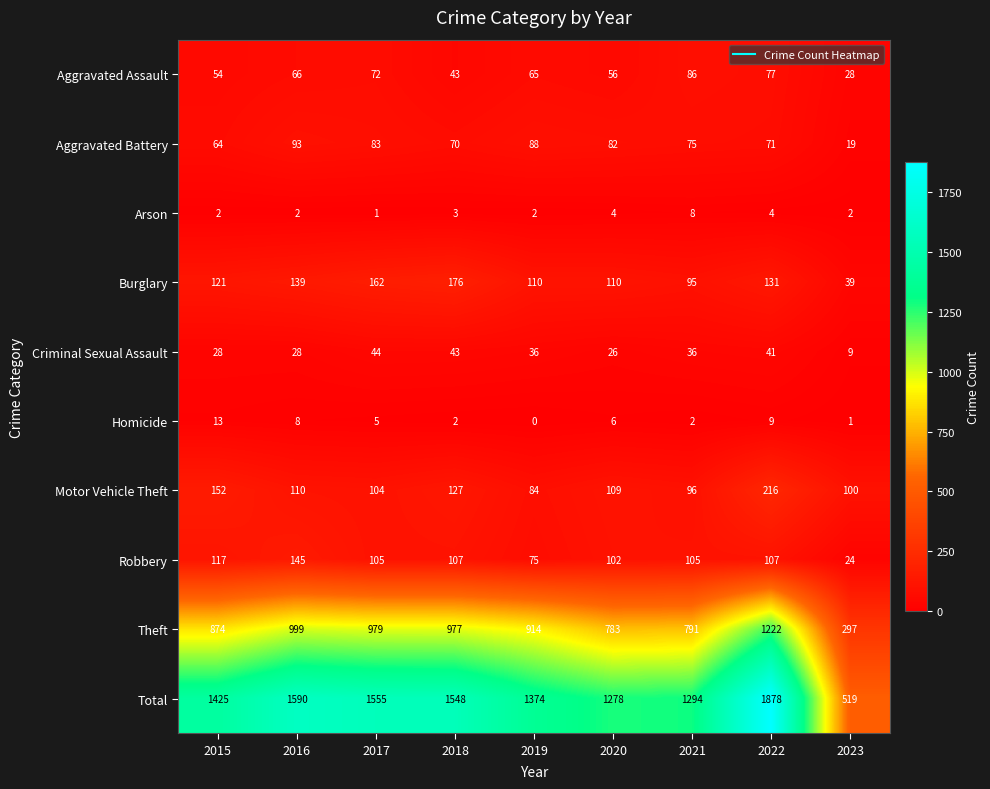

At 2021, list the series in order from smallest to largest.

Homicide, Arson, Criminal Sexual Assault, Aggravated Battery, Aggravated Assault, Burglary, Motor Vehicle Theft, Robbery, Theft, Total